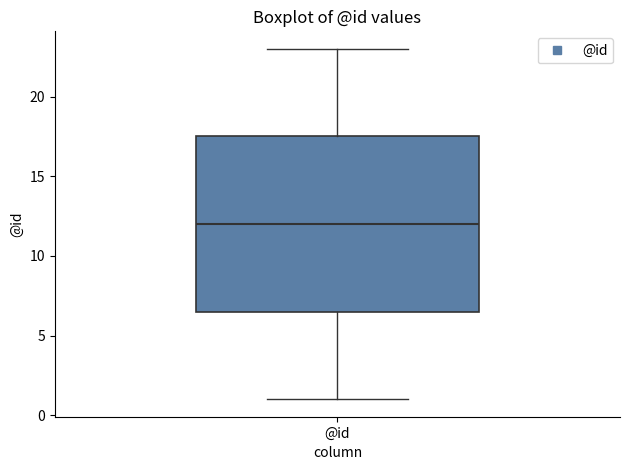

Where is the upper edge of the box for @id on the y-axis? The values are not printed on the chart, so give them approximately, as read against the axis.

17.5